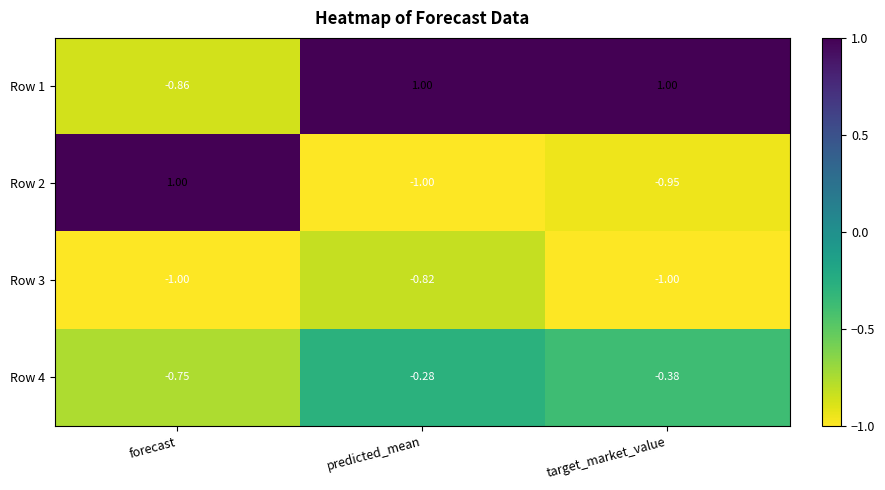

Where is Row 2 nearest to the value 0?

target_market_value